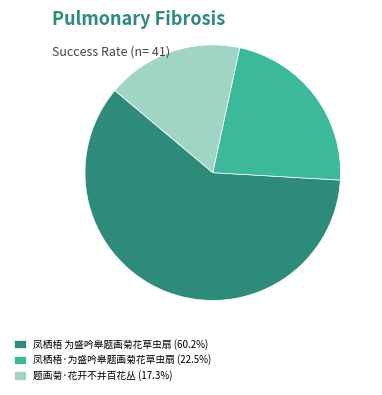

Which slice is the smallest?

题画菊·花开不并百花丛